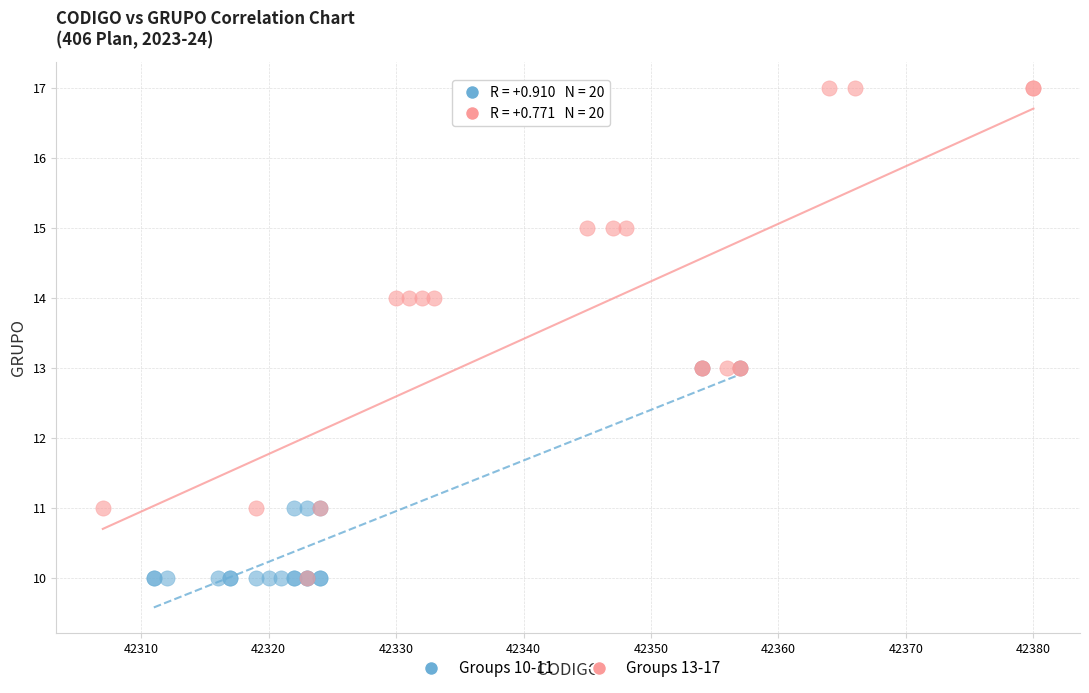

Which series has the widest spread of Y values?

Groups 13-17